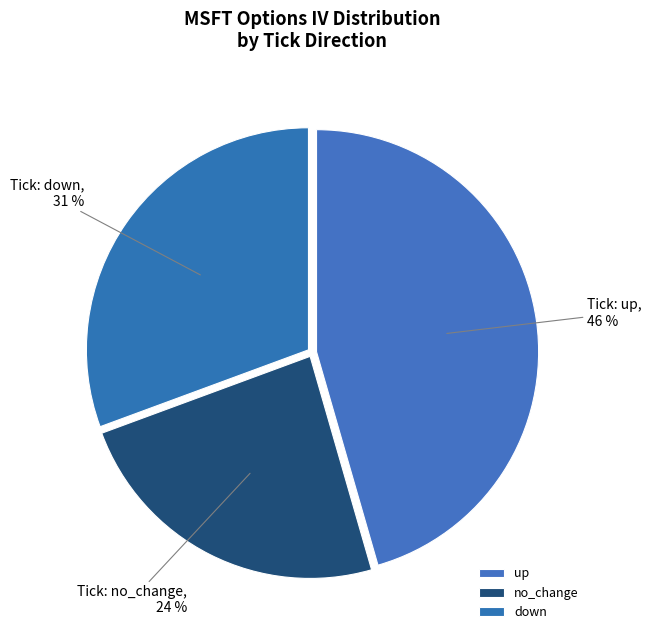

Is there any slice that represents more than half of the pie?

No